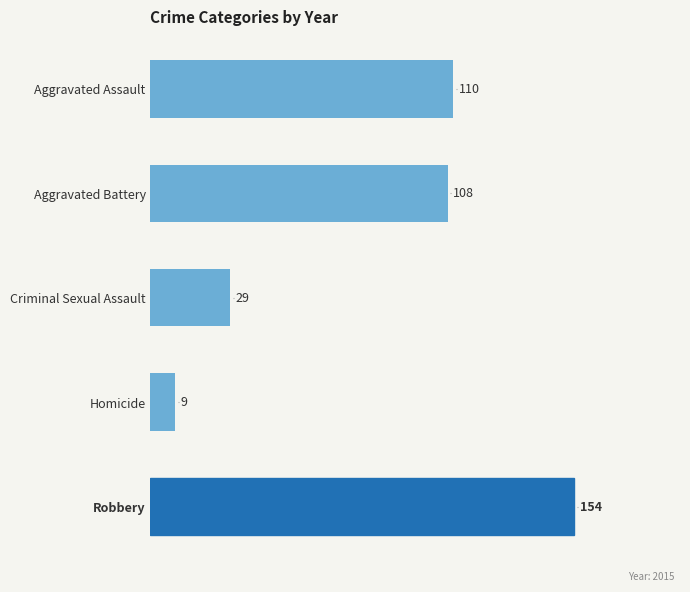

Which has a higher value, Robbery or Aggravated Battery?

Robbery